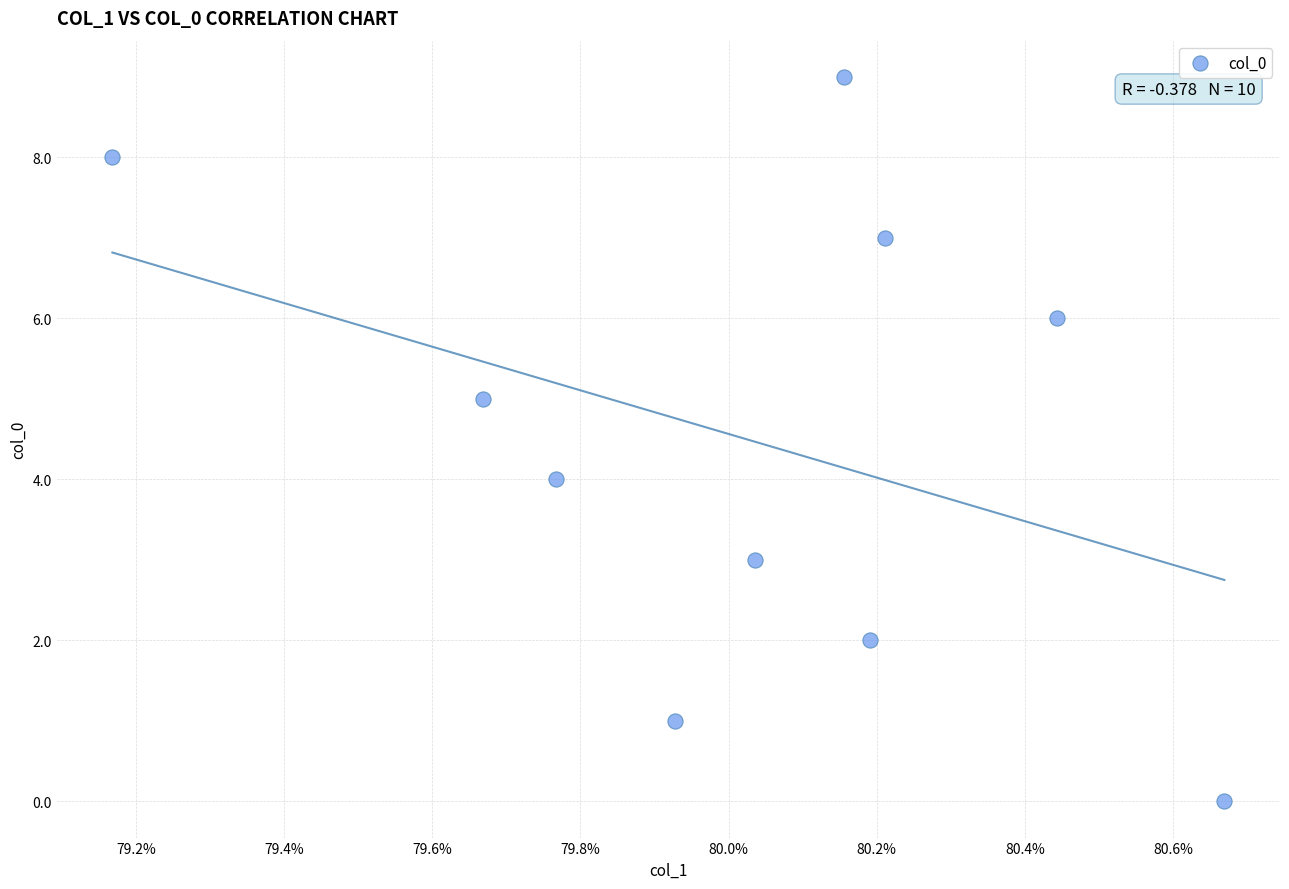

What is the range of Y values (max minus min)?

9